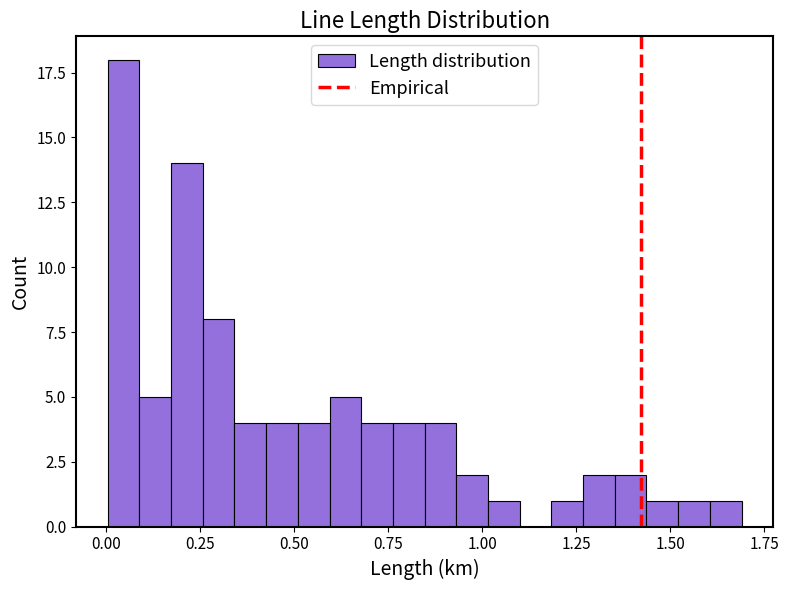

Around what value on the x-axis is the tallest bar? Give the approximate position of its centre, as read against the axis.

0.05